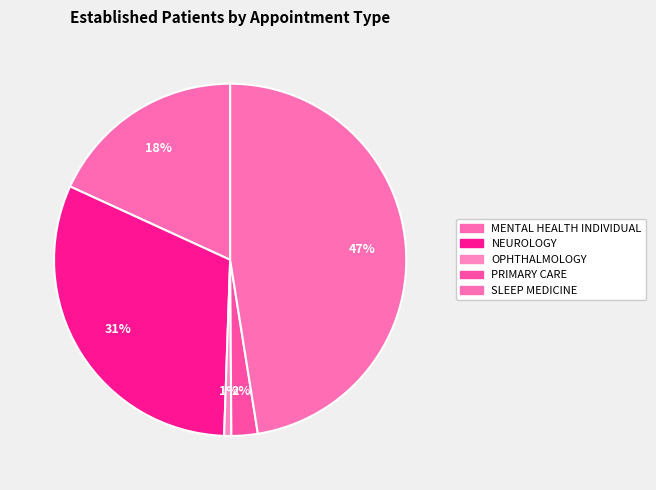

Count the number of slices in the pie.

5